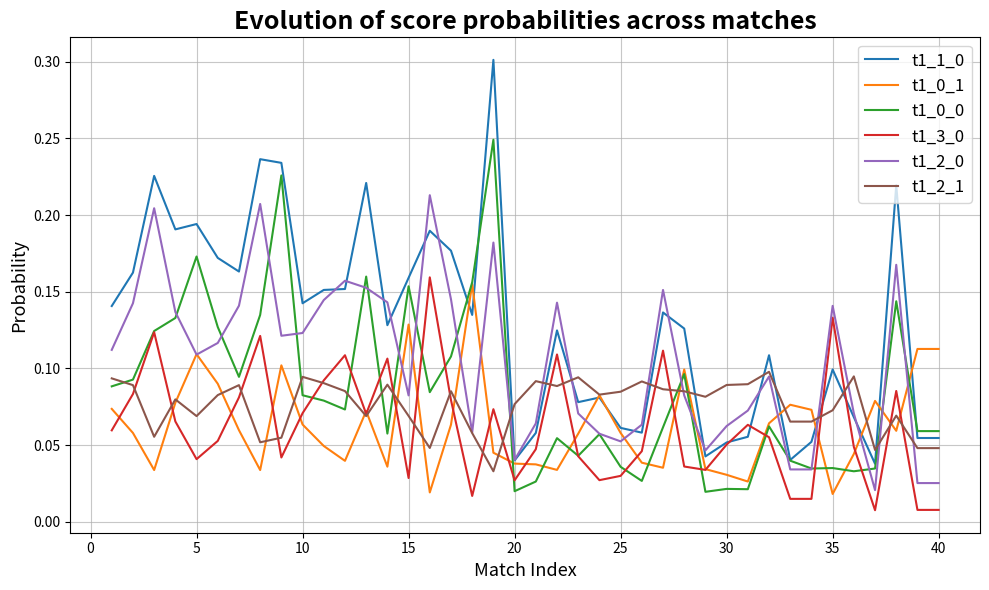

What is the maximum value shown in the chart?

0.3